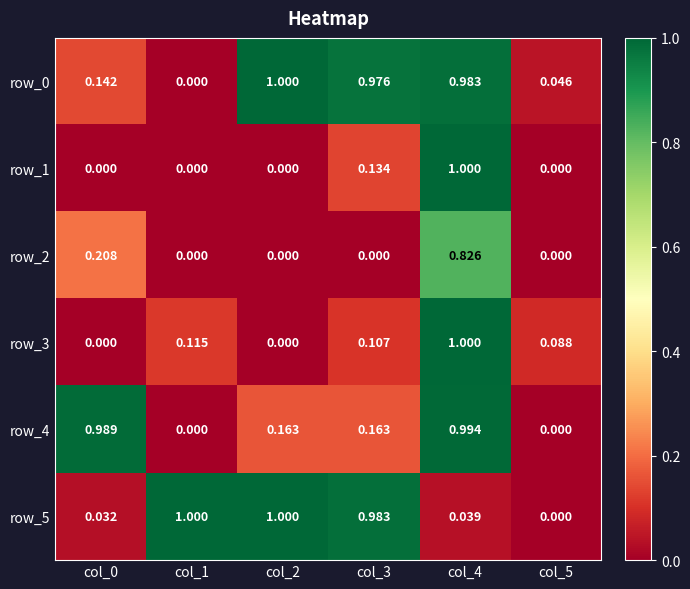

Is the value of row_5 at col_2 greater than the value of row_0 at col_1?

Yes